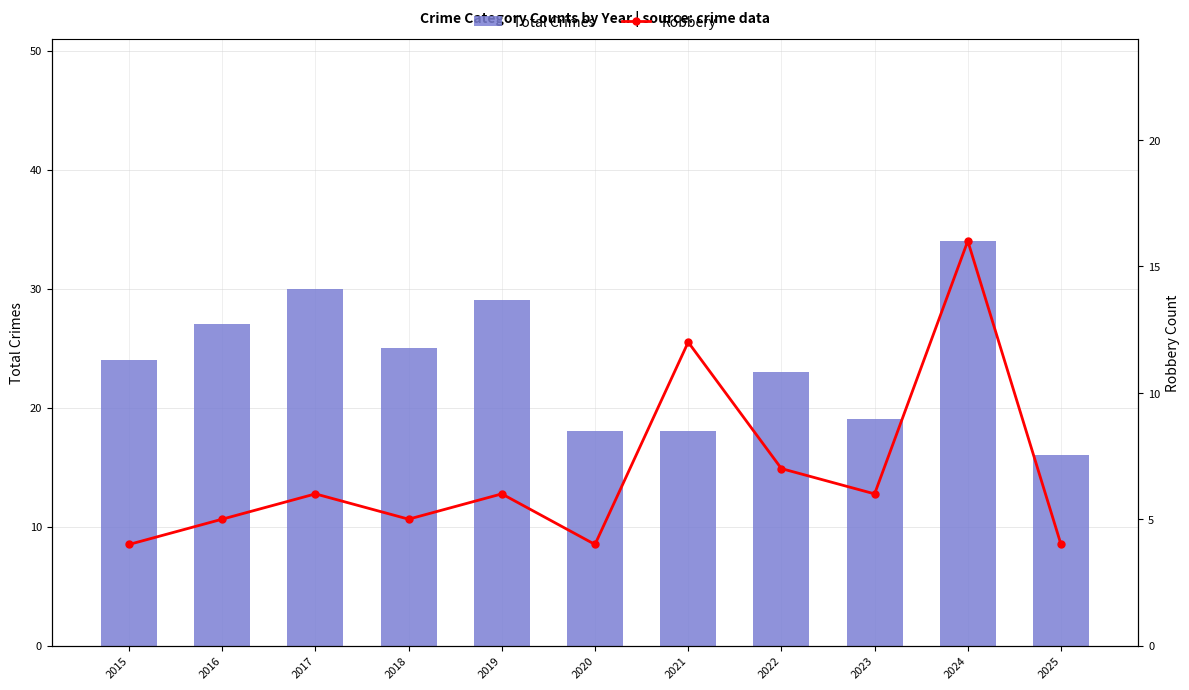

How many data points does each series have?

11